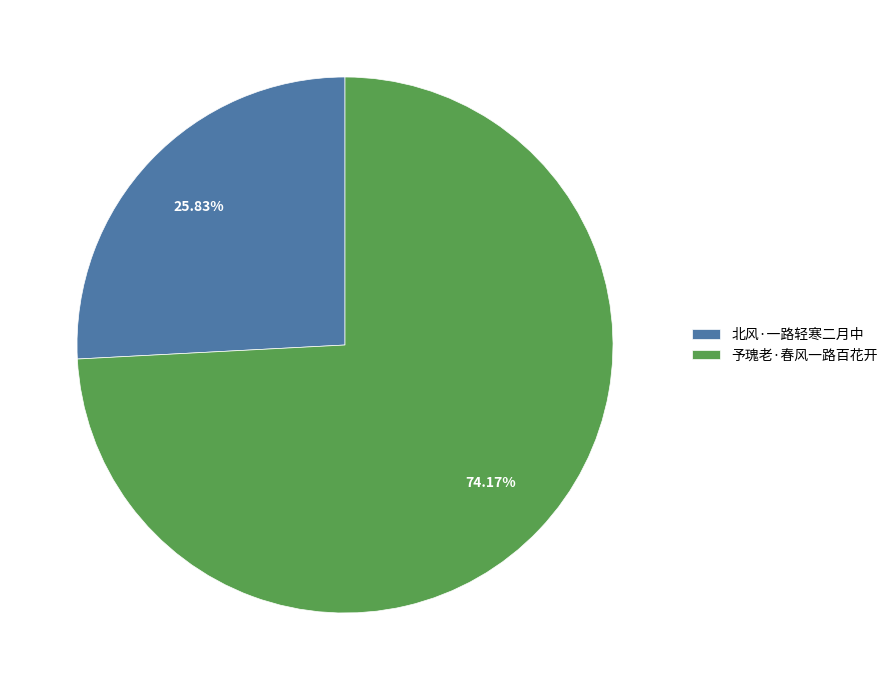

To the nearest percent, what is the average slice percentage?

50%